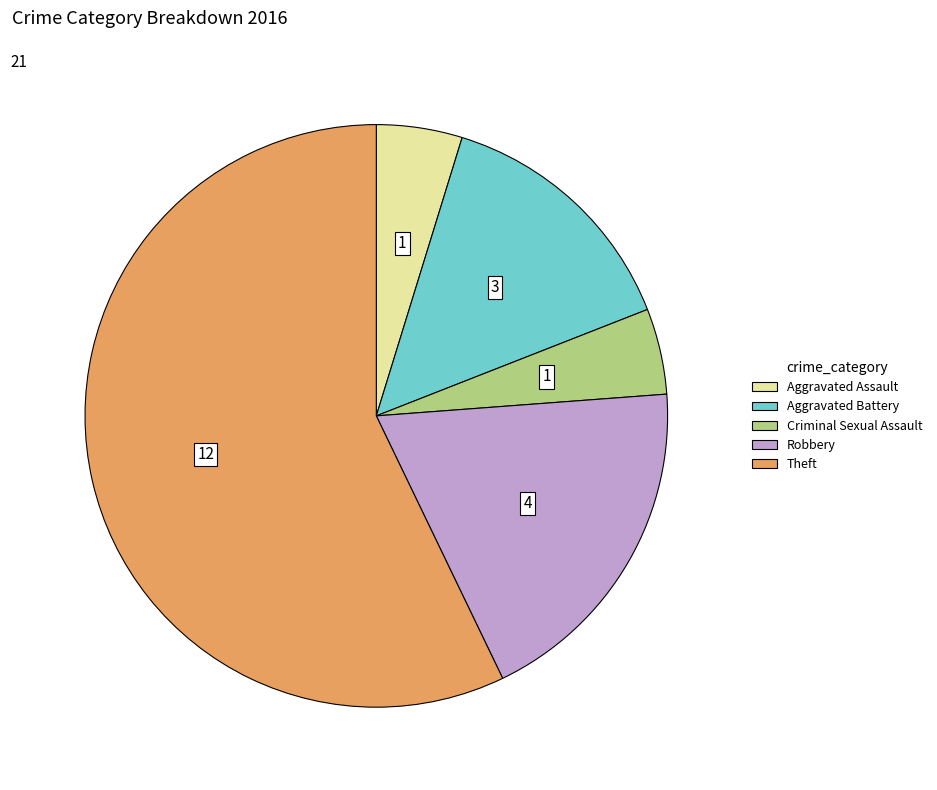

Which category has the biggest portion of the pie?

Theft